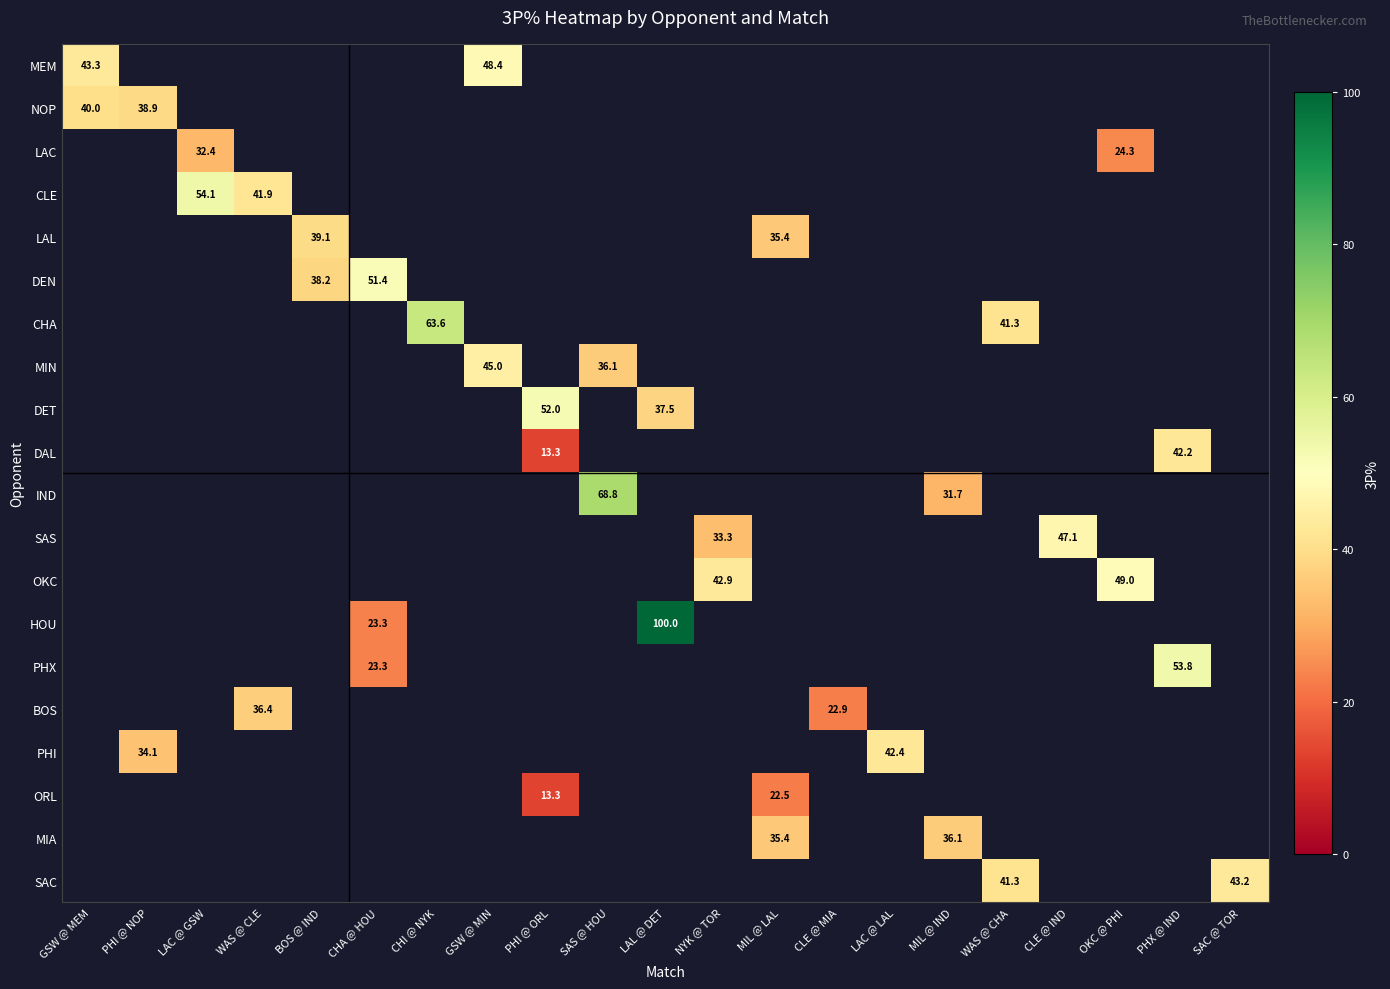

True or false: LAC has a value of 10.5 at OKC @ PHI.

False